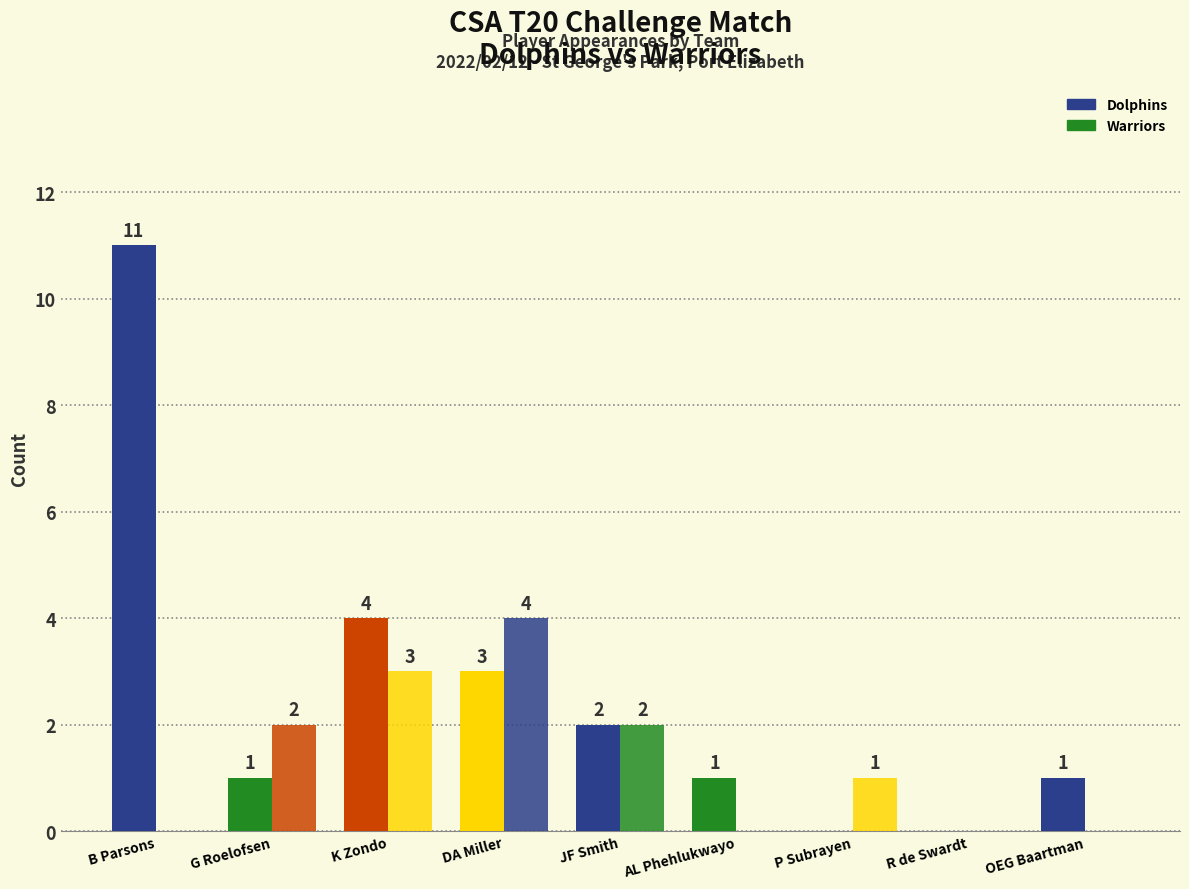

What is the sum of all Dolphins values?

23